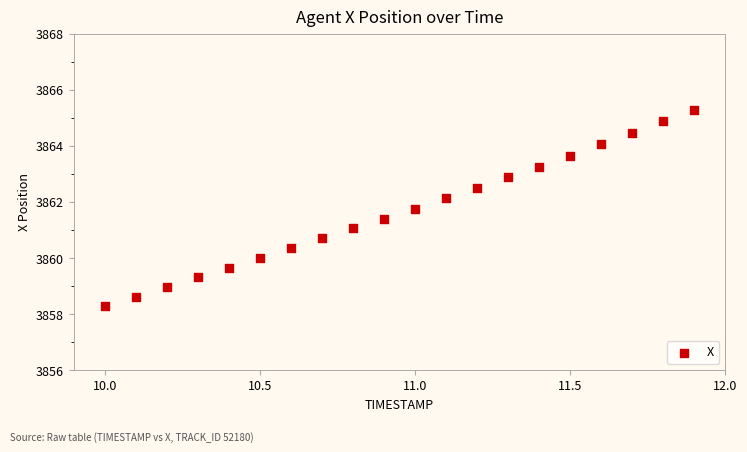

What is the range of Y values (max minus min)?

7.0